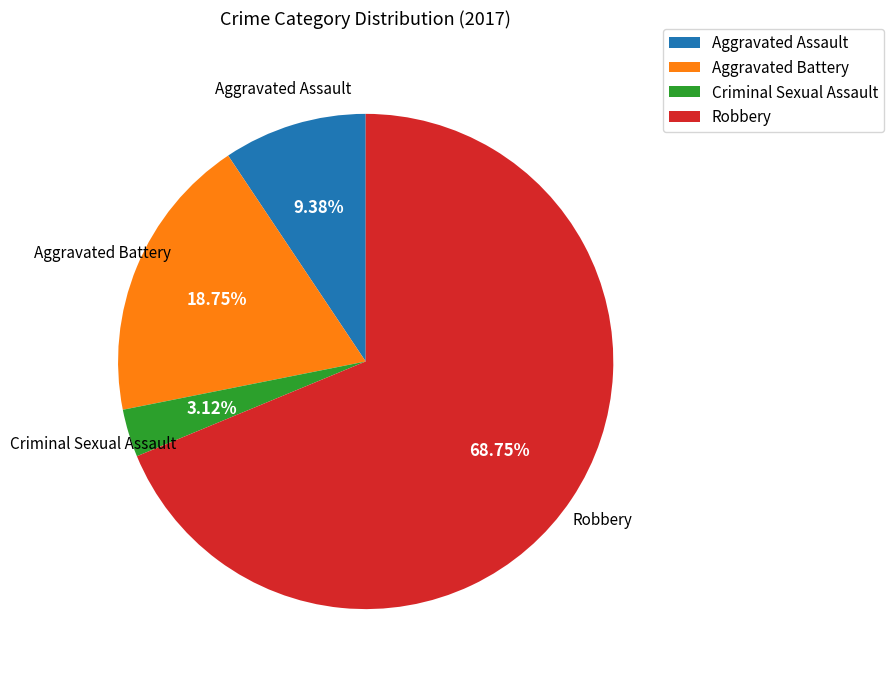

Is Robbery the majority of the pie?

Yes